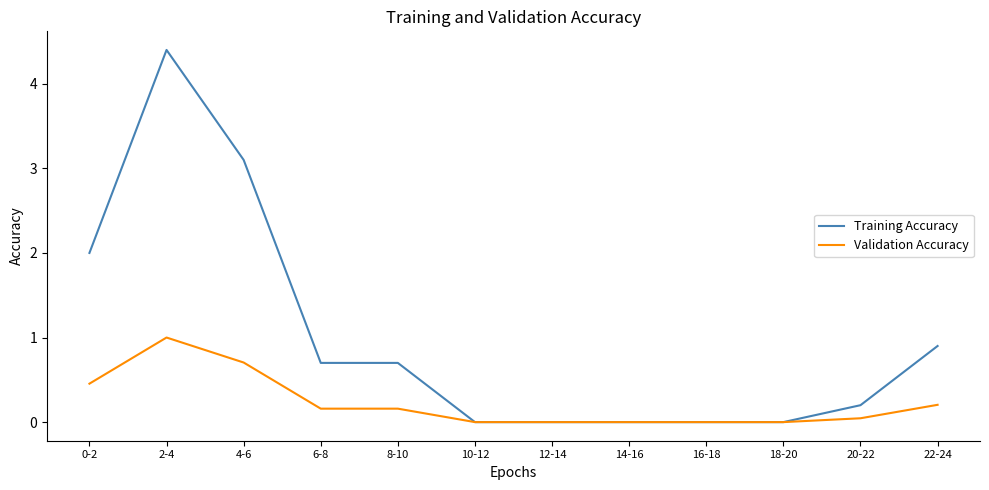

List the series in order of their peak value, lowest first.

Validation Accuracy, Training Accuracy